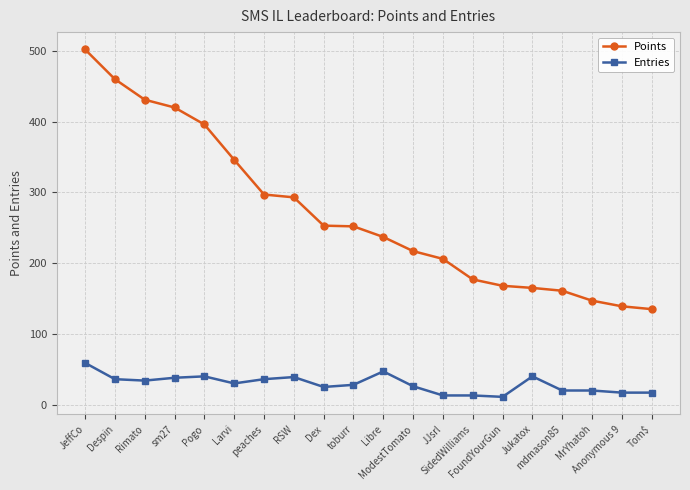

True or false: Points and Entries cross at least once.

False